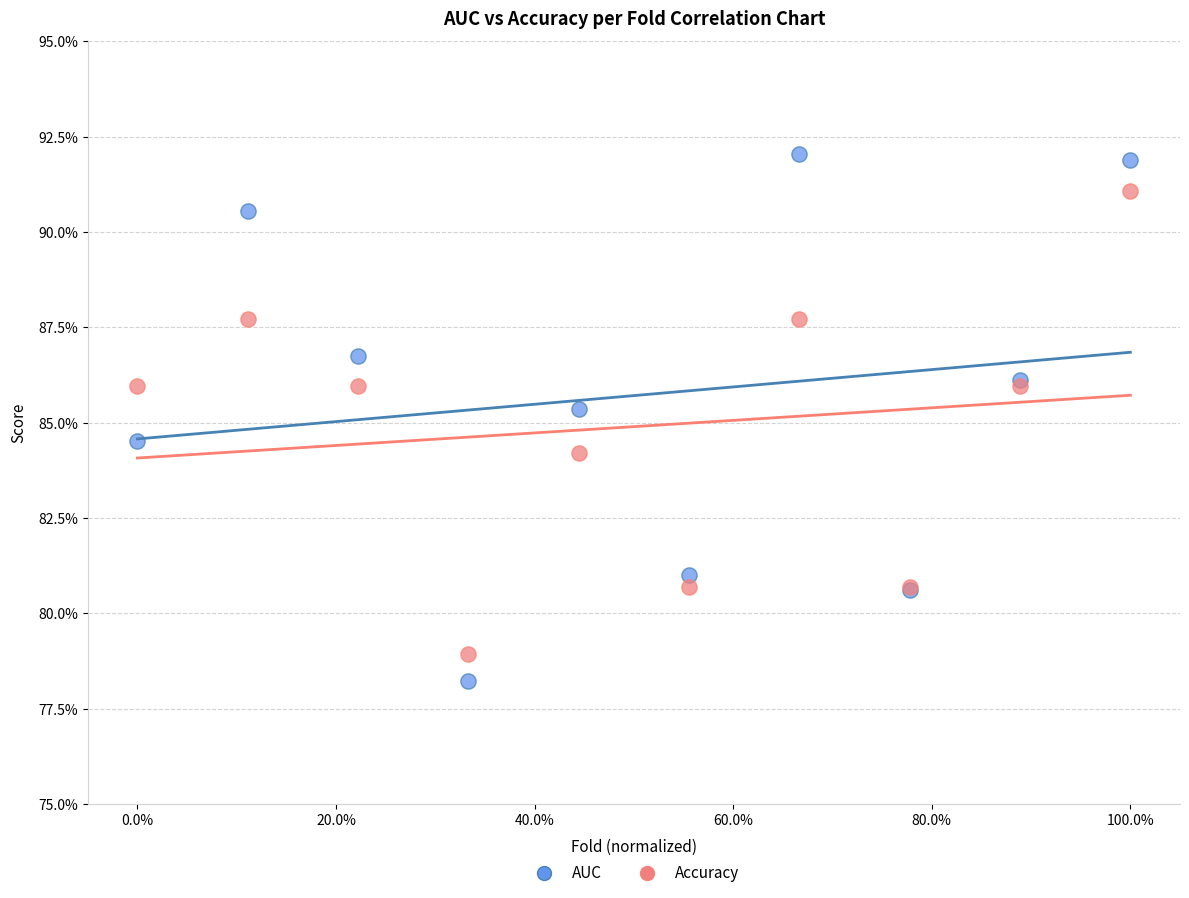

What are all the series names shown in the legend?

AUC, Accuracy